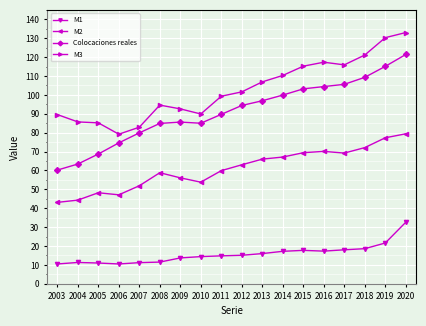

What is the sum of the Colocaciones reales values at 2014 and 2011?

189.6